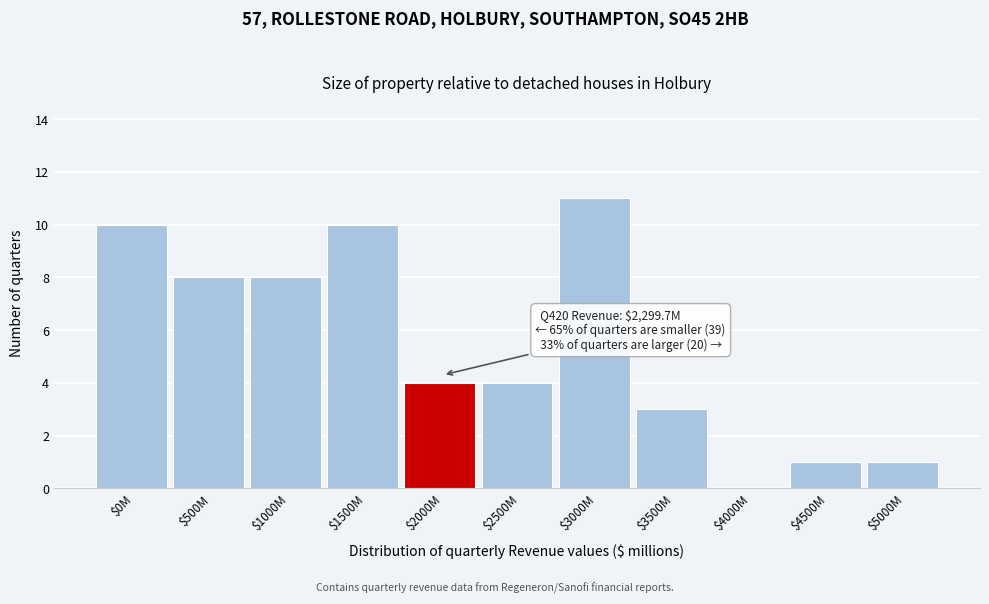

At which category does the chart reach its peak across all series?

$3000M